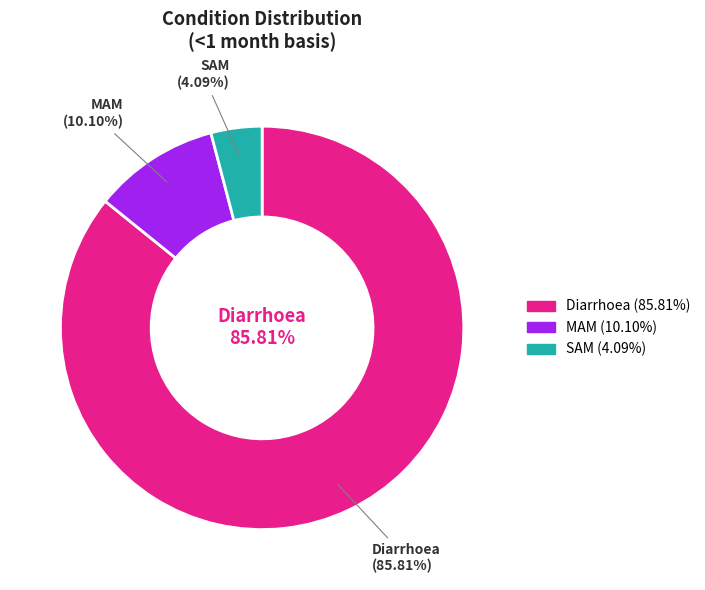

Which category has the biggest portion of the pie?

Diarrhoea